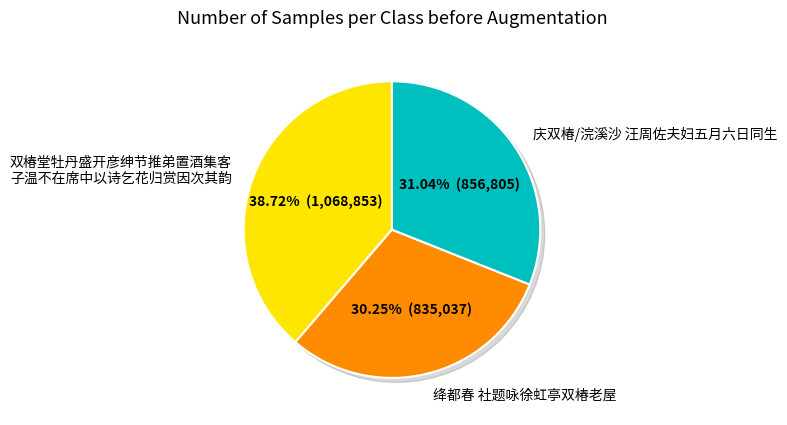

Which slice is the largest?

双椿堂牡丹盛开彦绅节推弟置酒集客子温不在席中以诗乞花归赏因次其韵